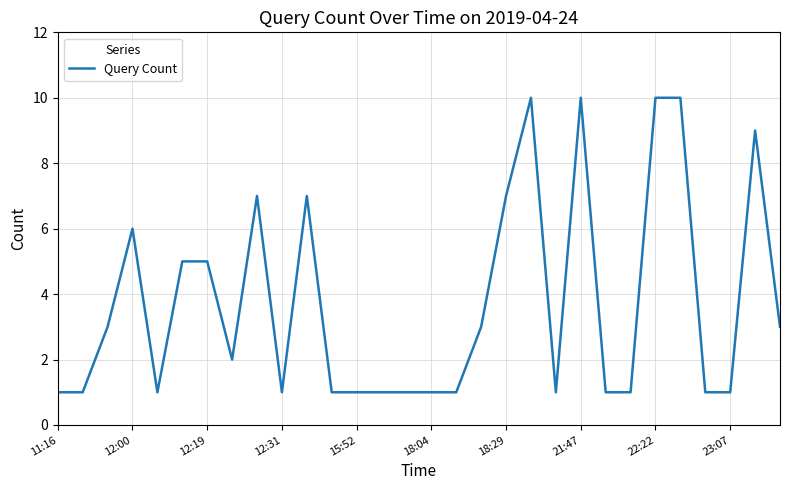

What is the greatest value displayed?

10